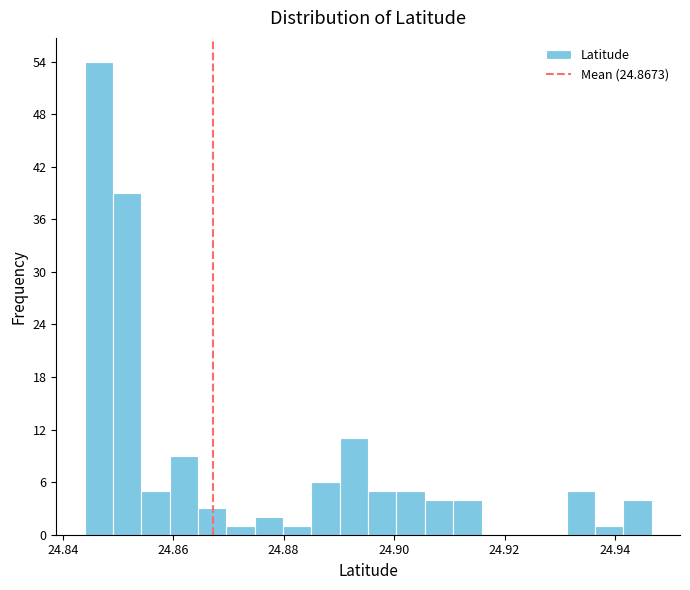

Read against the x-axis, roughly where is the centre of the tallest bar?

24.846